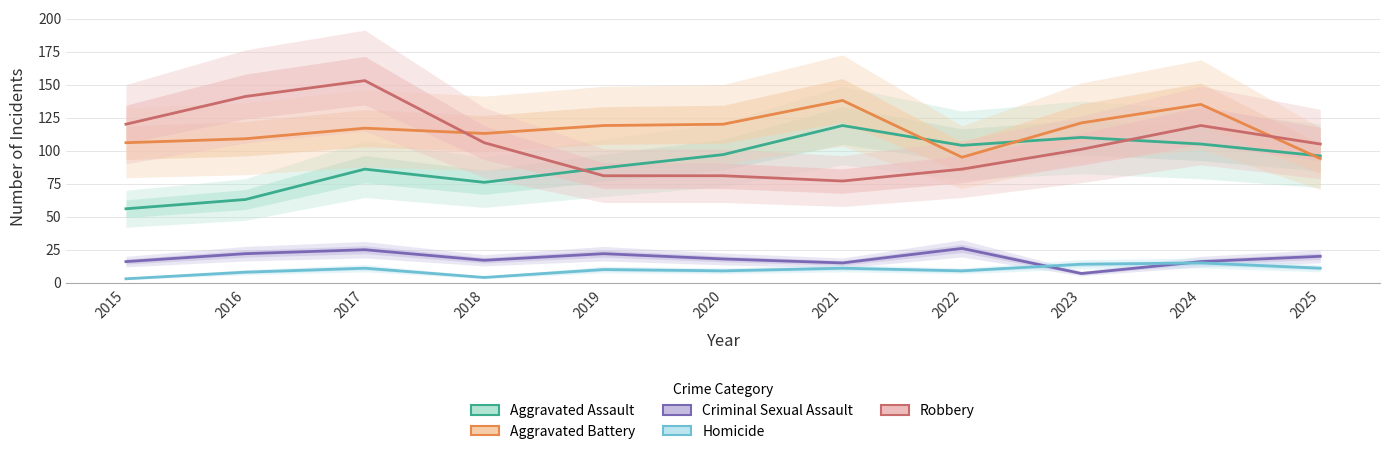

Which series has the largest total across all categories?

Aggravated Battery